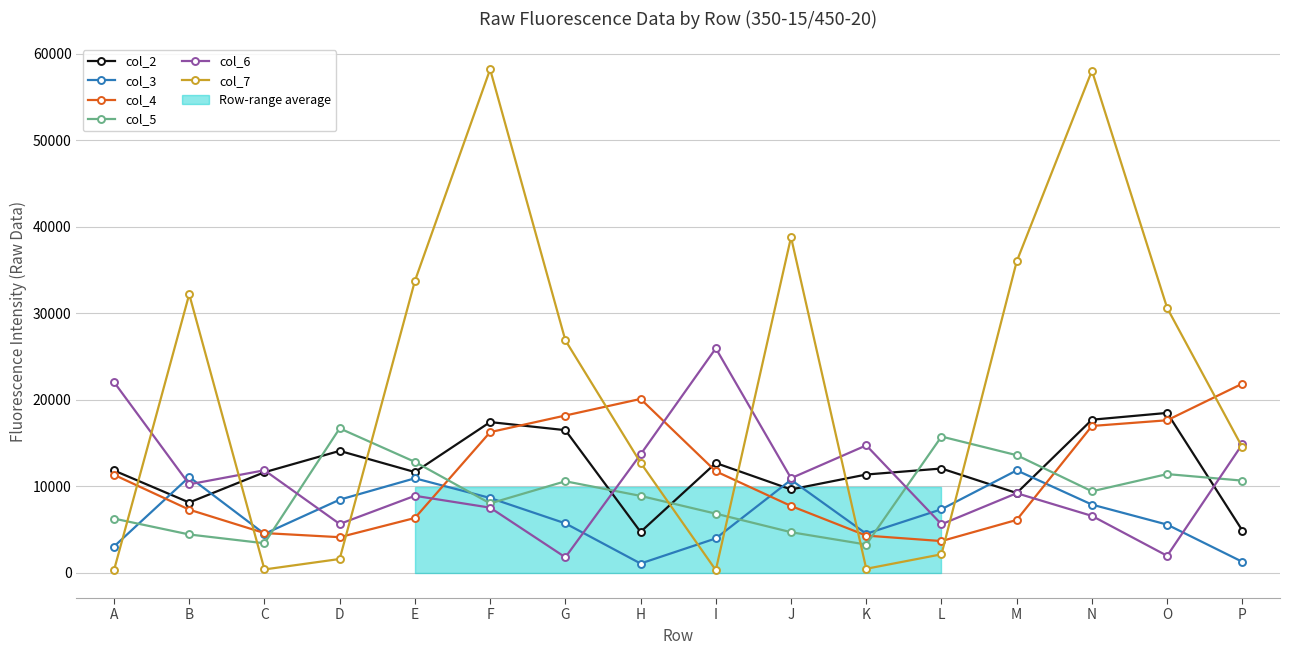

Is it true that col_6 equals 8051 at I?

False